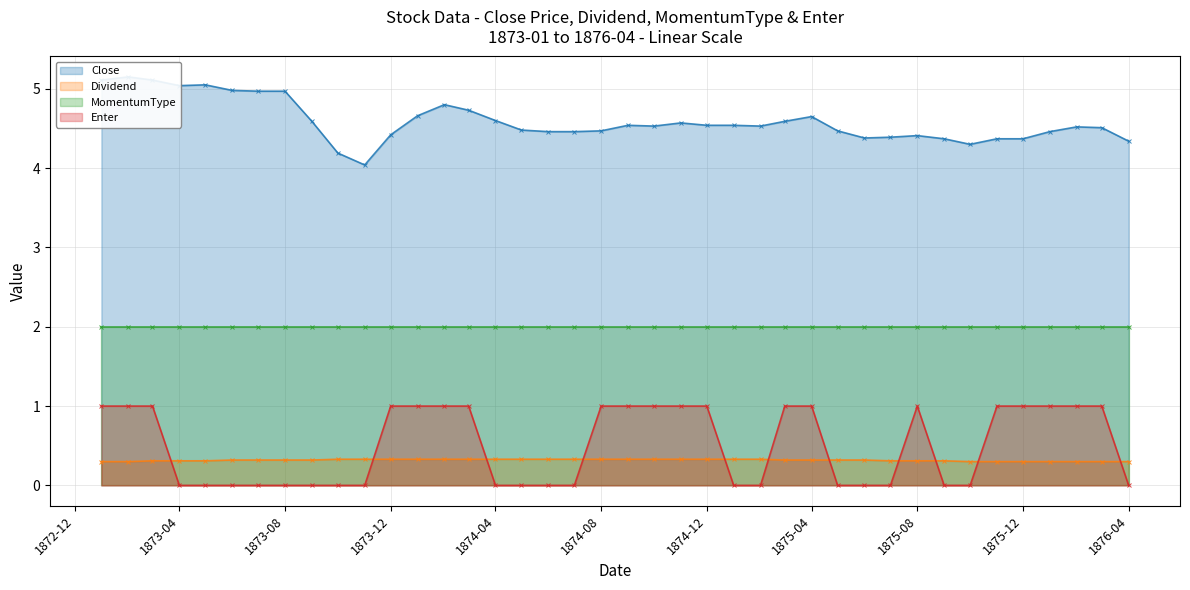

Is the value of Enter at 1876-02 greater than the value of Dividend at 1874-05?

Yes